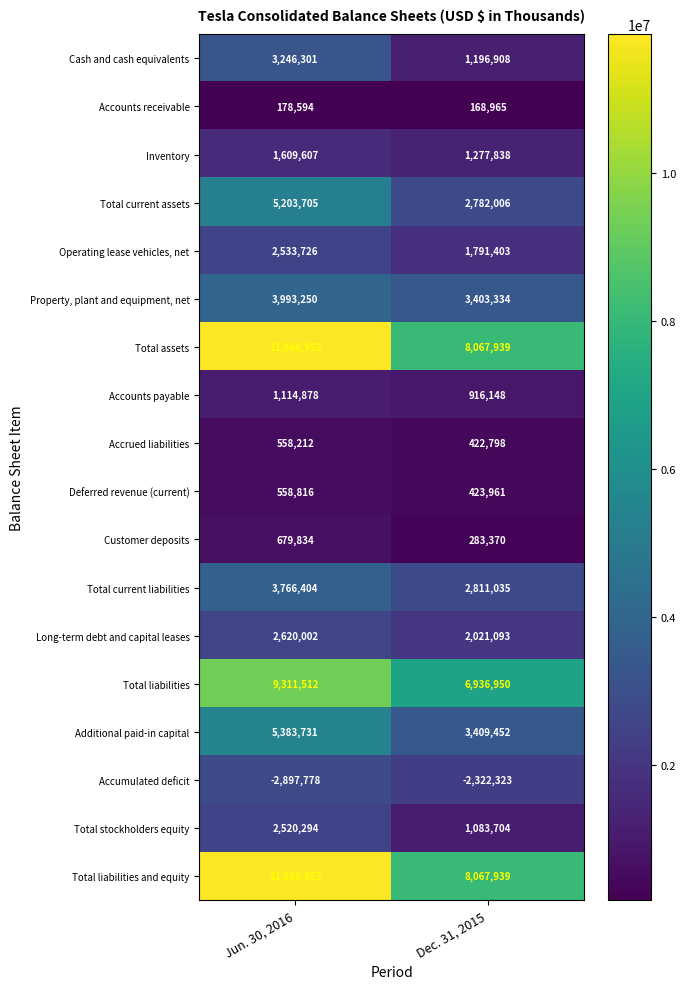

What is the approximate value of Additional paid-in capital at Dec. 31, 2015, to the nearest 10?

3409450